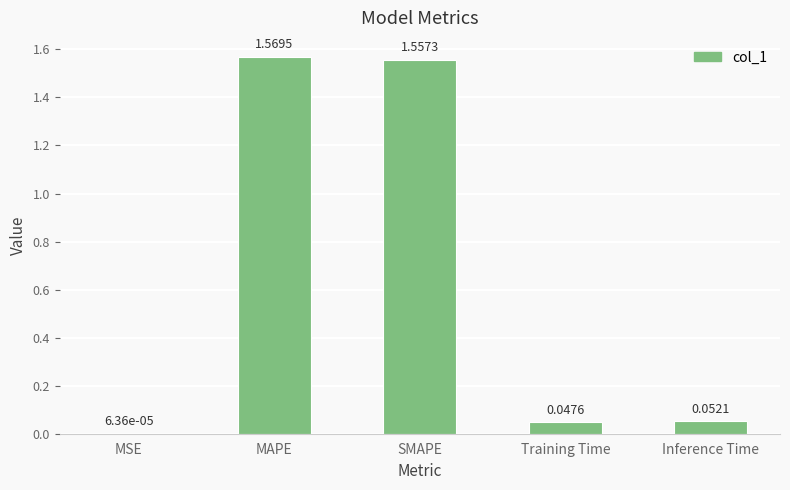

What is the sum of the values at SMAPE and MAPE?

3.1